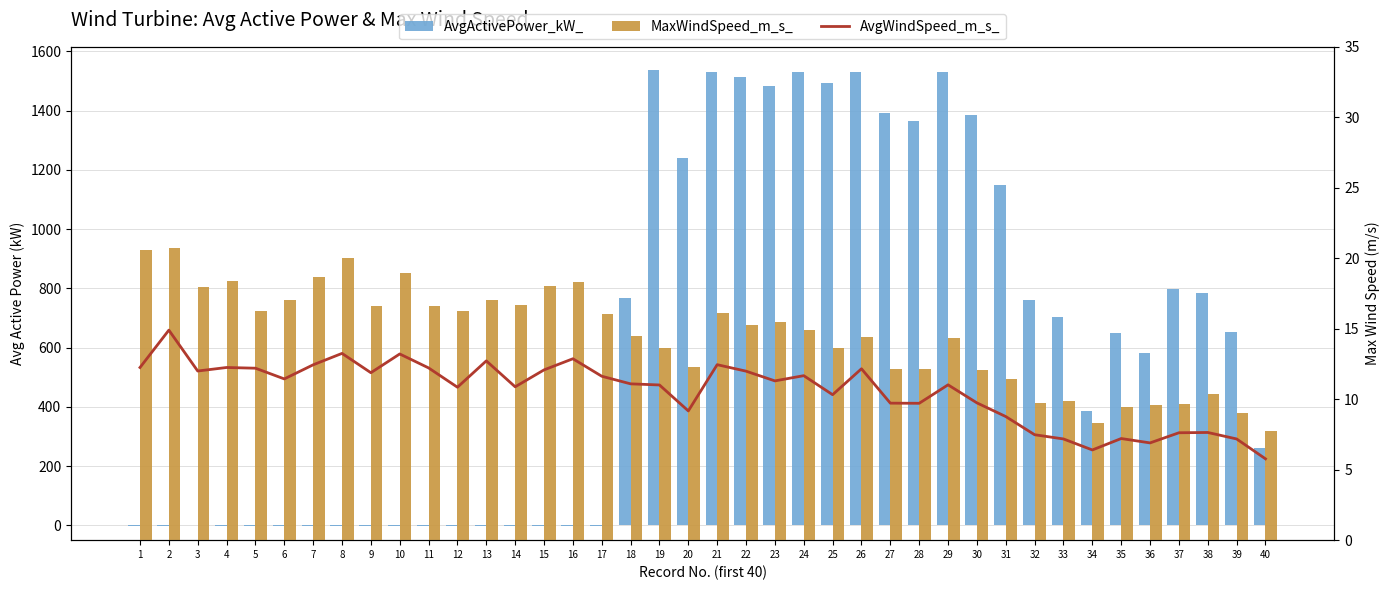

Reading left to right, what are all the values shown in this chart?

AvgActivePower_kW_: 1=-0.7	2=-1.0	3=-0.5	4=-1.4	5=-3.6	6=-3.3	7=-3.4	8=-3.2	9=-3.2	10=-3.2	11=-3.2	12=-3.3	13=-3.4	14=-3.5	15=-3.5	16=-3.6	17=-3.8	18=767.0	19=1538.1	20=1238.5	21=1529.1	22=1513.8	23=1482.8	24=1529.4	25=1494.2	26=1531.1	27=1391.9	28=1365.7	29=1529.7	30=1386.3	31=1147.4	32=760.8	33=702.4	34=385.3	35=648.9	36=581.5	37=797.1	38=783.8	39=651.8	40=259.5
AvgWindSpeed_m_s_: 1=12.2	2=14.9	3=12.0	4=12.2	5=12.2	6=11.4	7=12.4	8=13.2	9=11.9	10=13.2	11=12.2	12=10.8	13=12.7	14=10.9	15=12.1	16=12.9	17=11.6	18=11.1	19=11.0	20=9.2	21=12.4	22=12.0	23=11.3	24=11.7	25=10.3	26=12.2	27=9.7	28=9.7	29=11.0	30=9.7	31=8.8	32=7.5	33=7.2	34=6.4	35=7.2	36=6.9	37=7.6	38=7.6	39=7.2	40=5.8
MaxWindSpeed_m_s_: 1=20.6	2=20.8	3=18.0	4=18.4	5=16.3	6=17.1	7=18.7	8=20.0	9=16.6	10=19.0	11=16.6	12=16.3	13=17.1	14=16.7	15=18.0	16=18.3	17=16.0	18=14.5	19=13.6	20=12.3	21=16.1	22=15.3	23=15.5	24=14.9	25=13.6	26=14.4	27=12.2	28=12.1	29=14.3	30=12.0	31=11.4	32=9.7	33=9.8	34=8.3	35=9.5	36=9.6	37=9.7	38=10.4	39=9.0	40=7.8